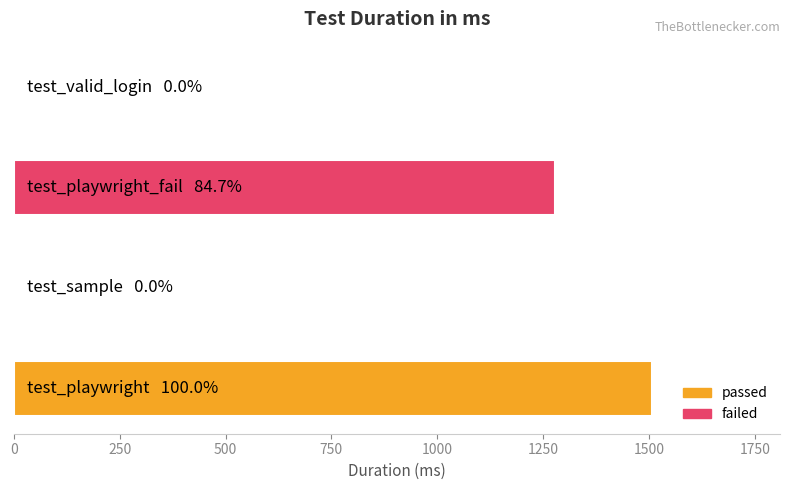

What is the maximum value shown in the chart?

1508